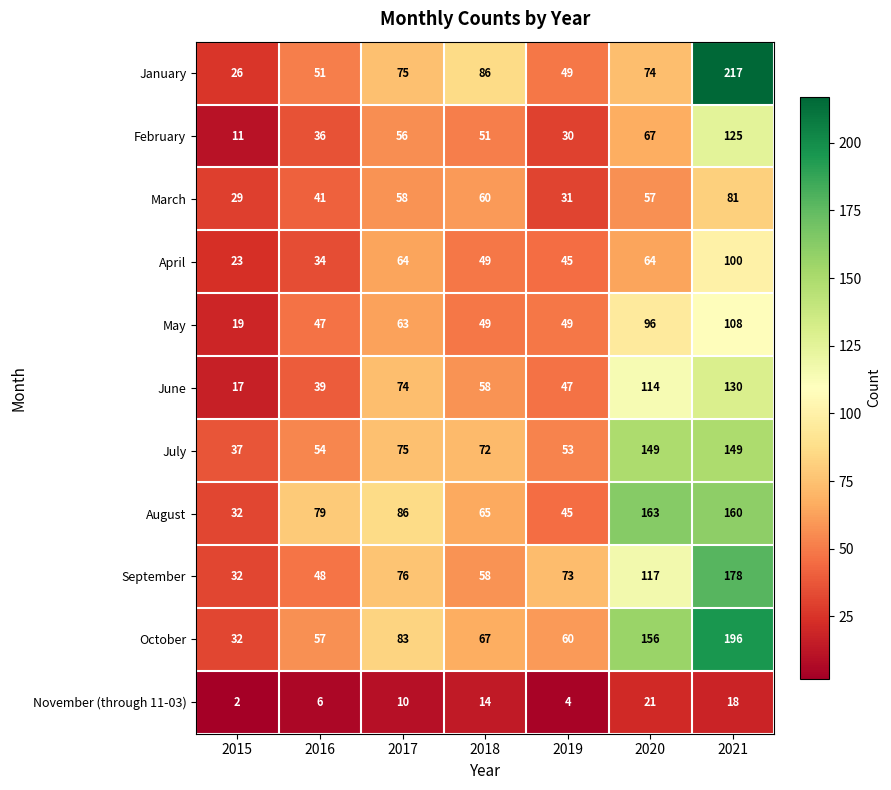

What is the minimum value shown in the chart?

2